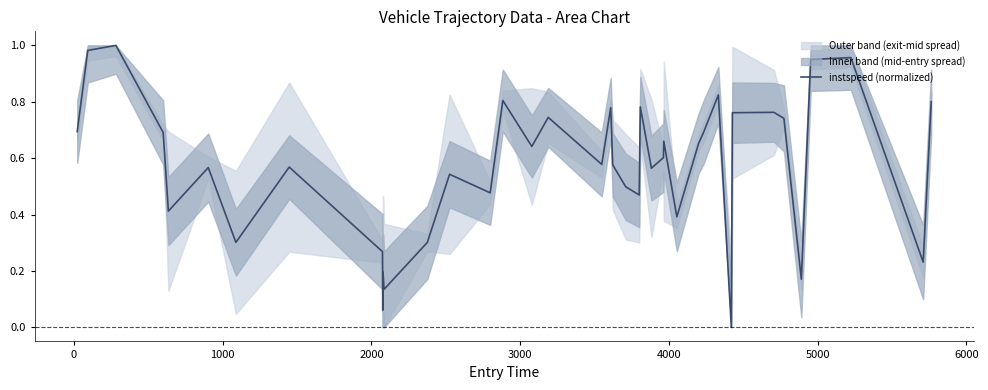

How many values exceed 0?

39